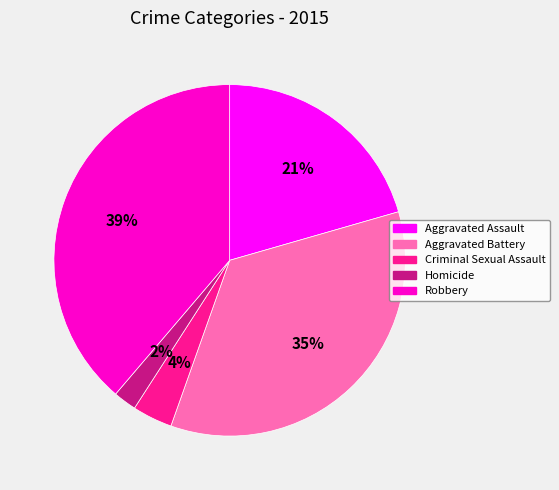

Is there a majority slice in this chart?

No